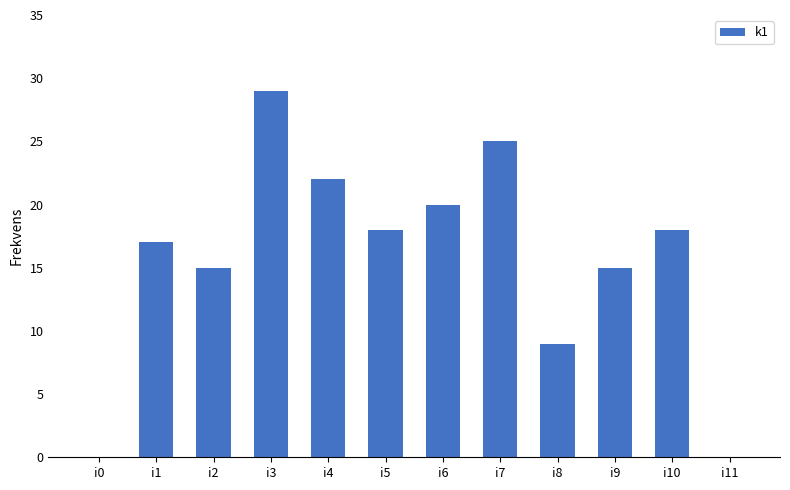

Reading left to right, transcribe all the data shown in this chart.

0	17	15	29	22	18	20	25	9	15	18	0